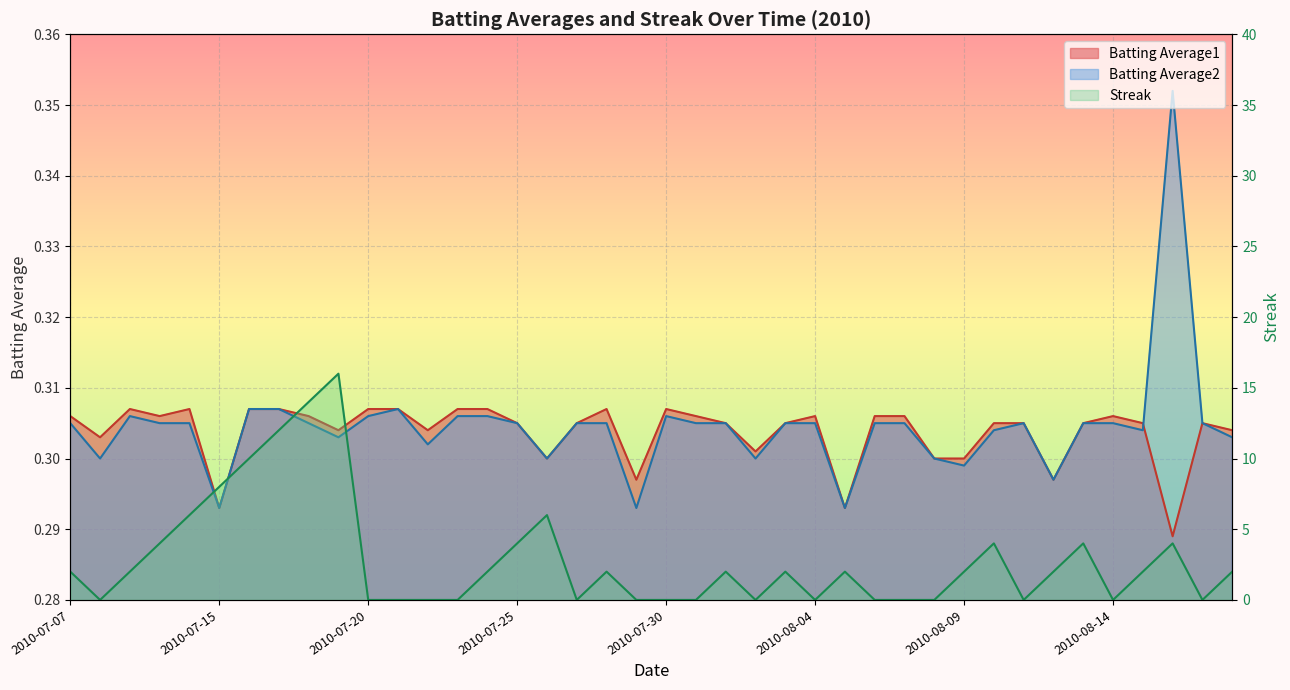

At how many categories does at least one series exceed 10?

3